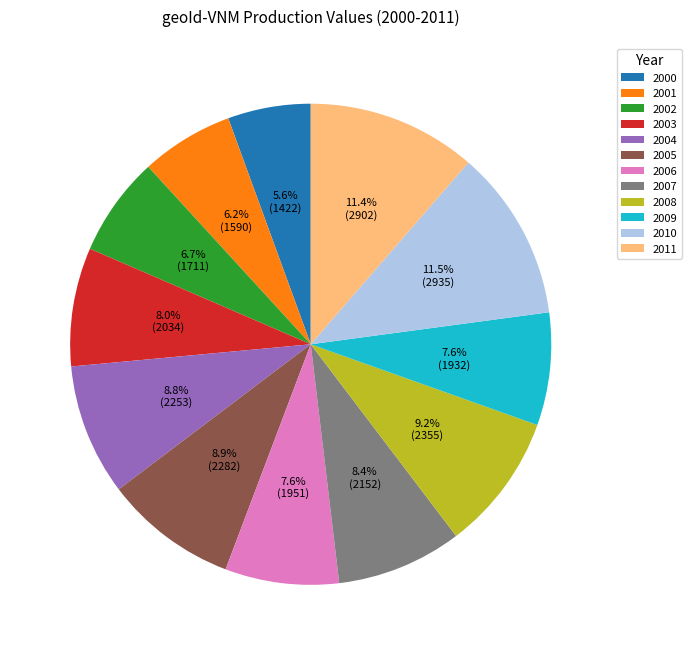

What is the ratio of the value at 2003 to the value at 2008?

0.9